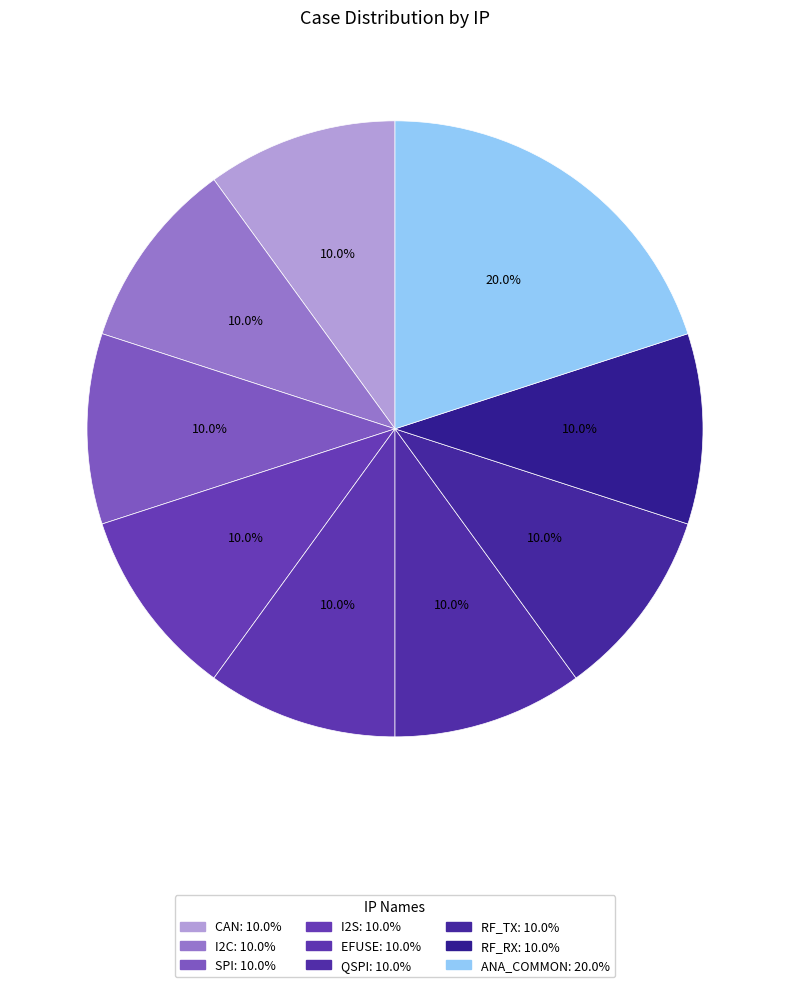

The I2C slice represents 10% of the pie. True or false?

True